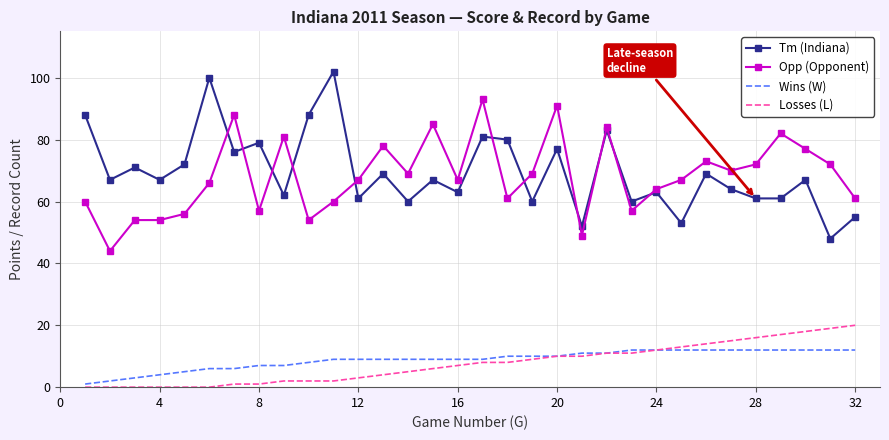

What is the highest value of the Losses (L) series?

20